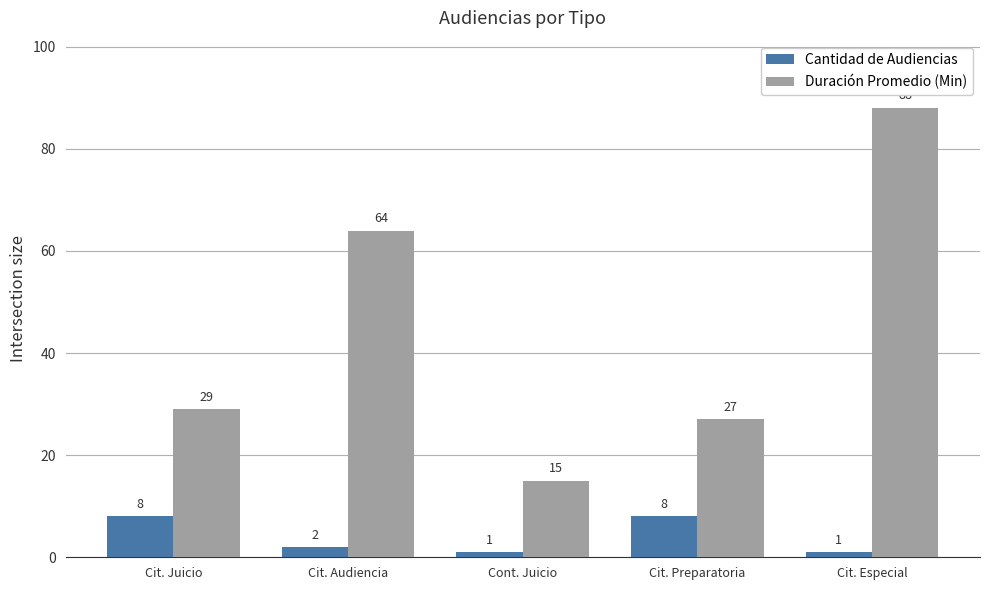

What is the minimum value shown in the chart?

1